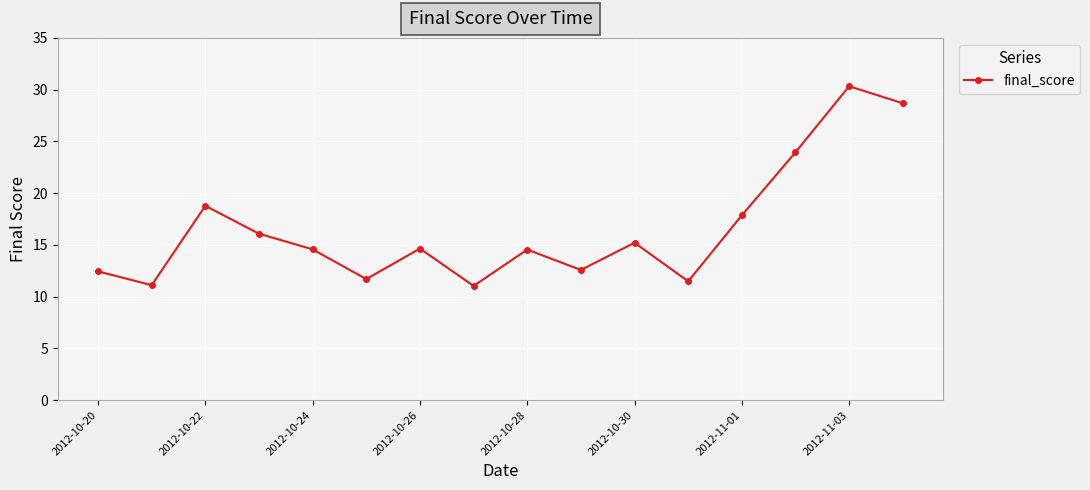

What is the minimum value shown in the chart?

11.0